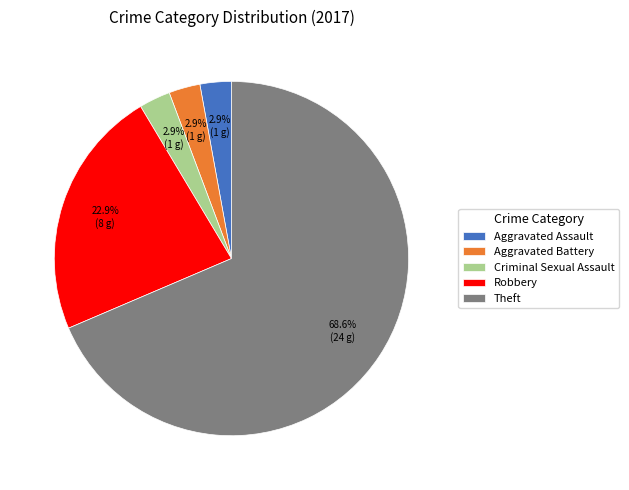

Combined, do Aggravated Assault and Robbery account for over 50%?

No